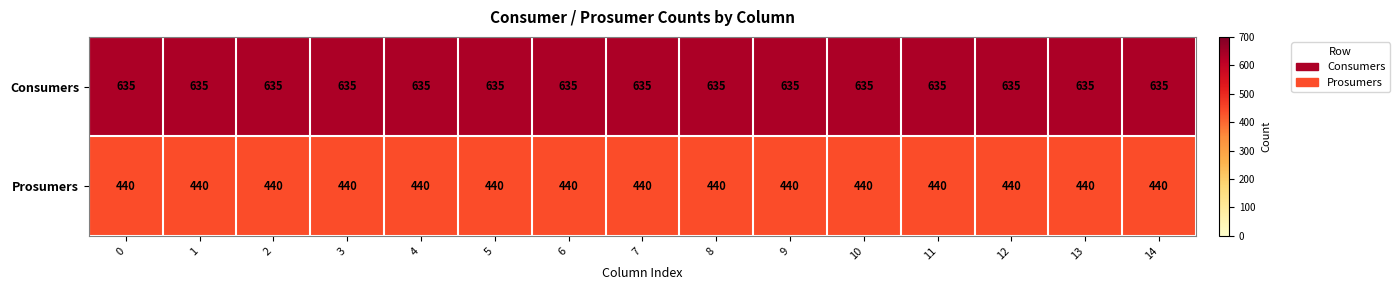

What is the sum of all Prosumers values?

6600